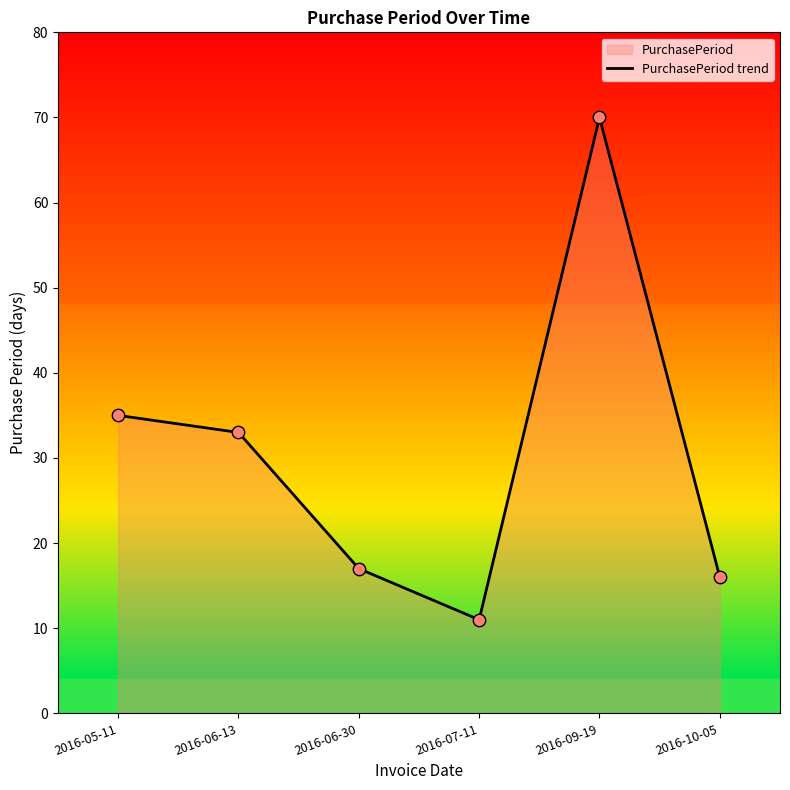

What is the change in value from 2016-07-11 to 2016-09-19?

+59